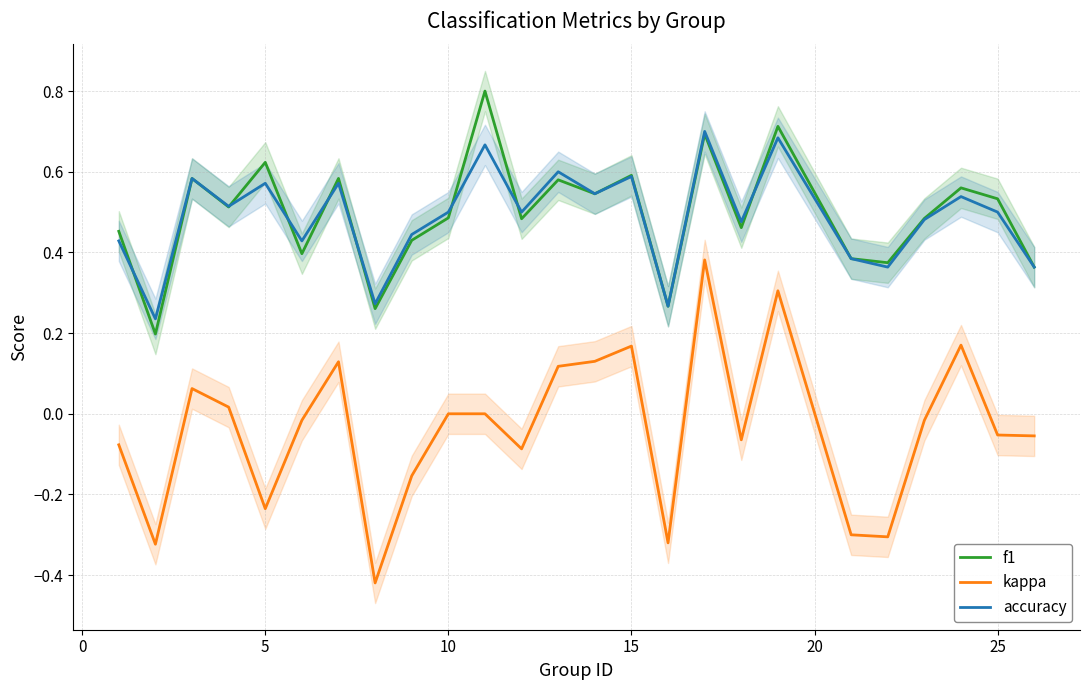

What is the highest value of the f1 series?

0.8